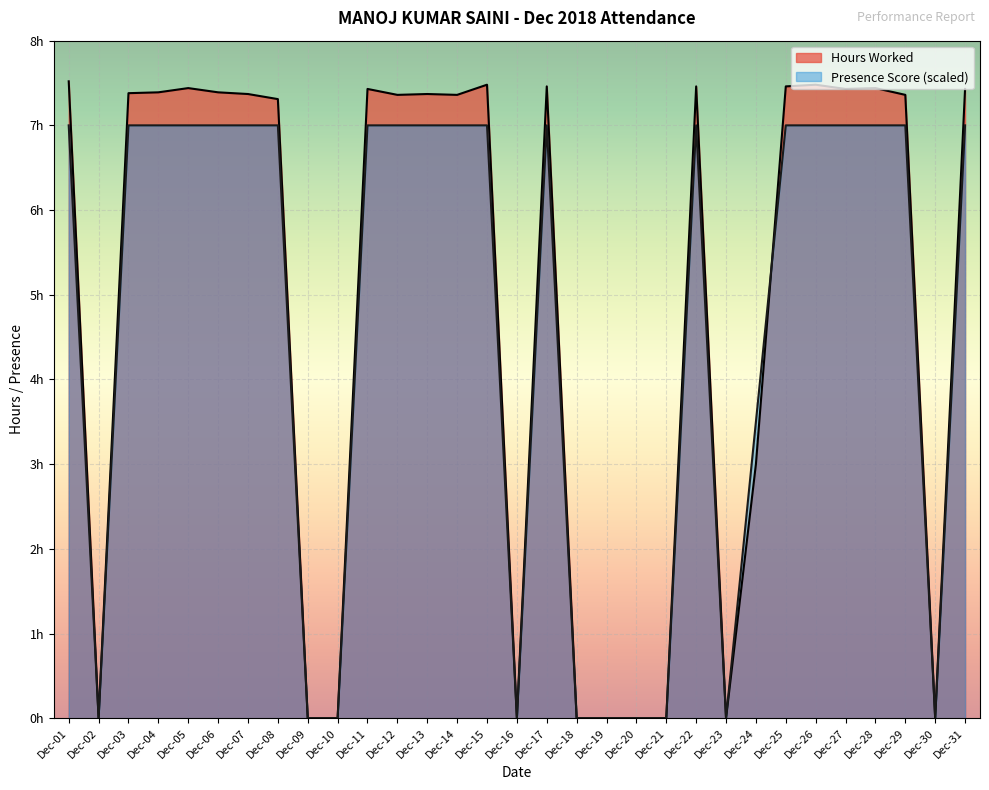

Is the value of Hours Worked at Dec-01 greater than the value of Status Code at Dec-27?

Yes